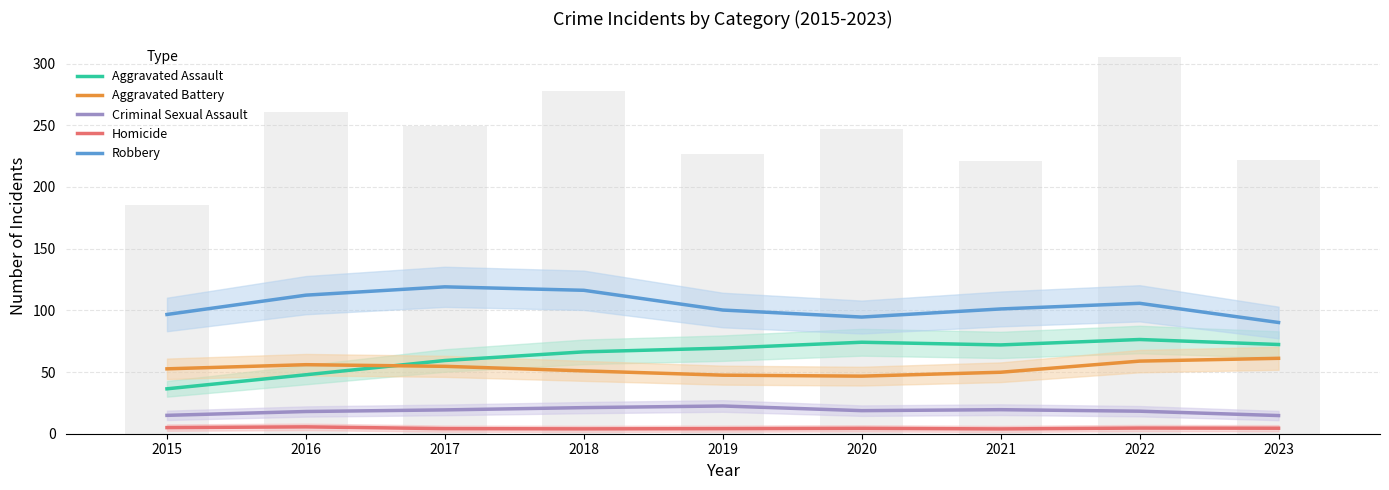

Reading left to right, transcribe all the data shown in this chart.

Aggravated Assault: 2015=36.4	2016=47.8	2017=59.3	2018=66.3	2019=69.3	2020=74.1	2021=72.0	2022=76.4	2023=72.3
Aggravated Battery: 2015=52.6	2016=55.9	2017=54.6	2018=50.9	2019=47.5	2020=46.7	2021=49.8	2022=58.8	2023=61.1
Criminal Sexual Assault: 2015=14.9	2016=18.0	2017=19.3	2018=21.2	2019=22.5	2020=18.7	2021=19.5	2022=18.3	2023=14.7
Homicide: 2015=5.0	2016=5.6	2017=4.1	2018=3.9	2019=4.1	2020=4.4	2021=3.9	2022=4.6	2023=4.5
Robbery: 2015=96.7	2016=112.3	2017=119.0	2018=116.2	2019=100.2	2020=94.6	2021=101.1	2022=105.7	2023=90.1